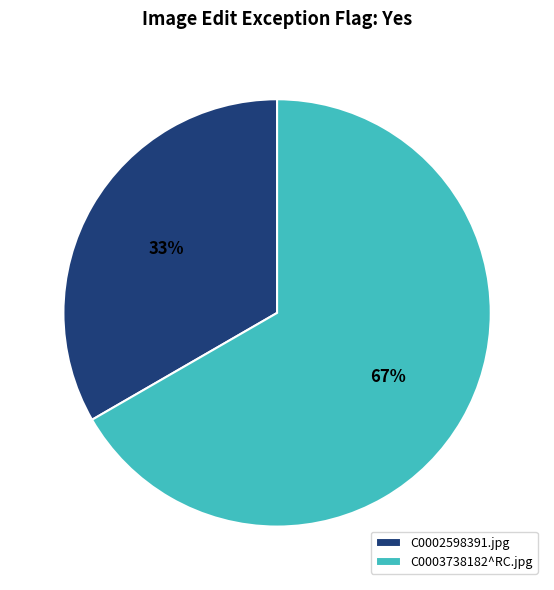

Between C0002598391.jpg and C0003738182^RC.jpg, which is larger?

C0003738182^RC.jpg